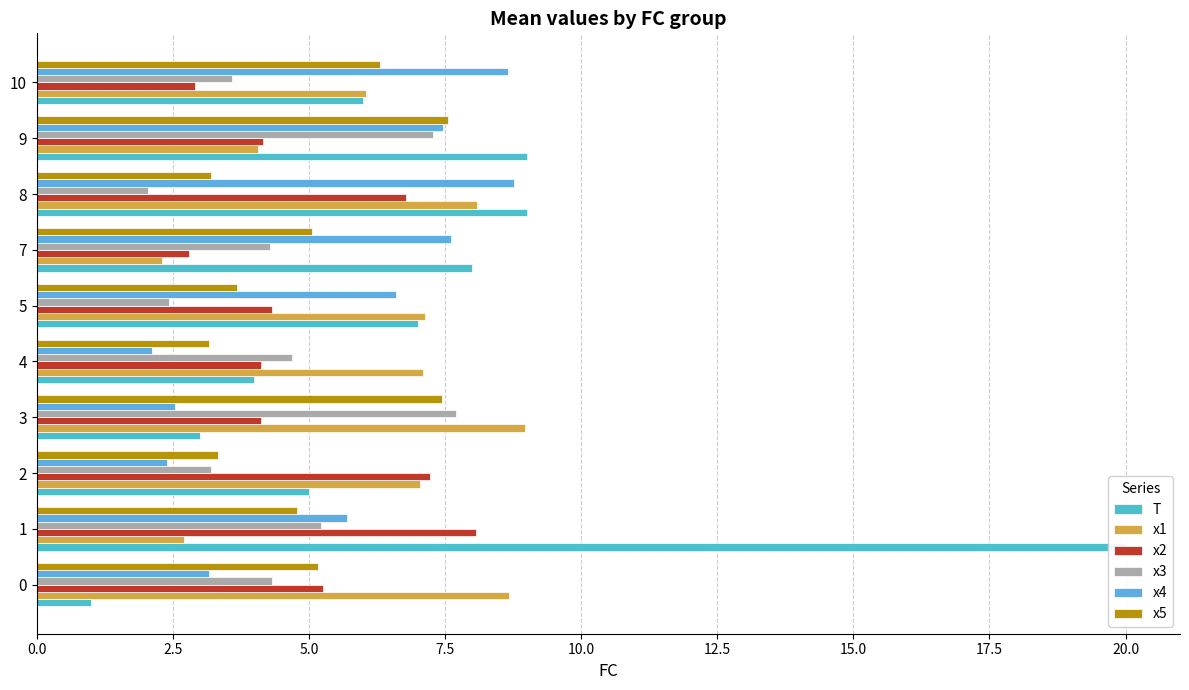

Which series has the largest total across all categories?

T